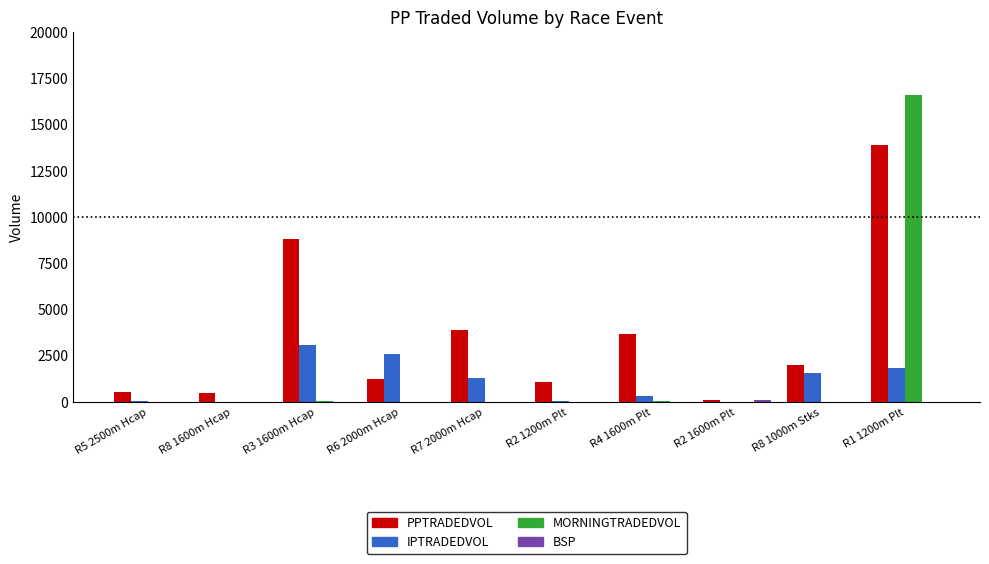

What is the sum of all MORNINGTRADEDVOL values?

16684.6